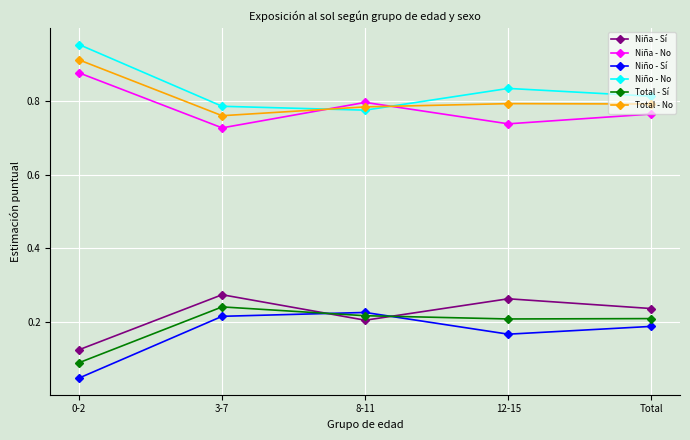

What is the total value across all series at 12-15?

3.0